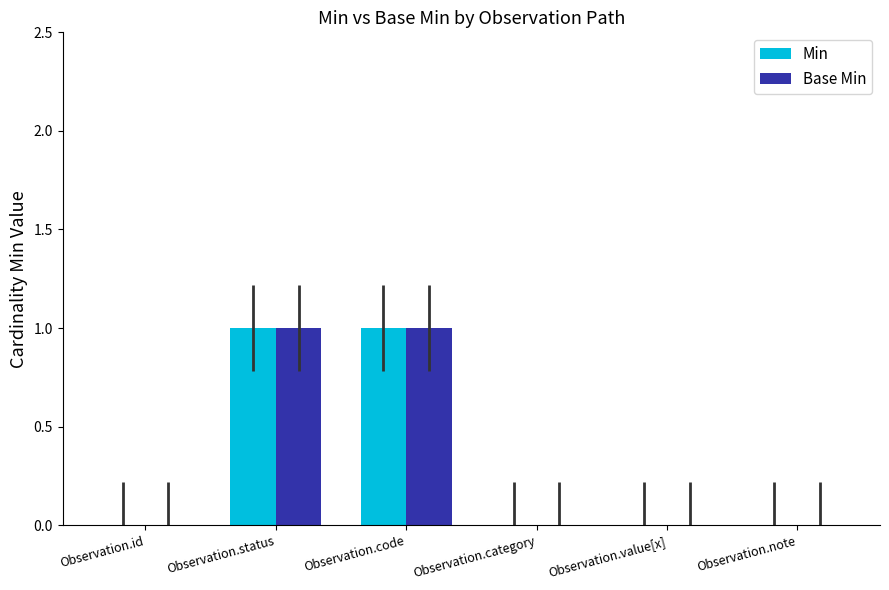

Reading left to right, extract all data points from this chart.

Min: 0	1	1	0	0	0
Base Min: 0	1	1	0	0	0